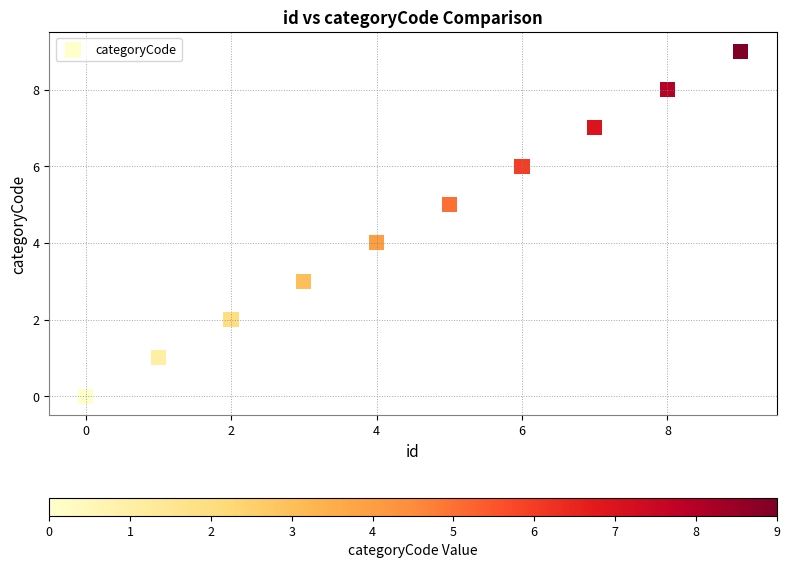

What is the range of Y values (max minus min)?

9